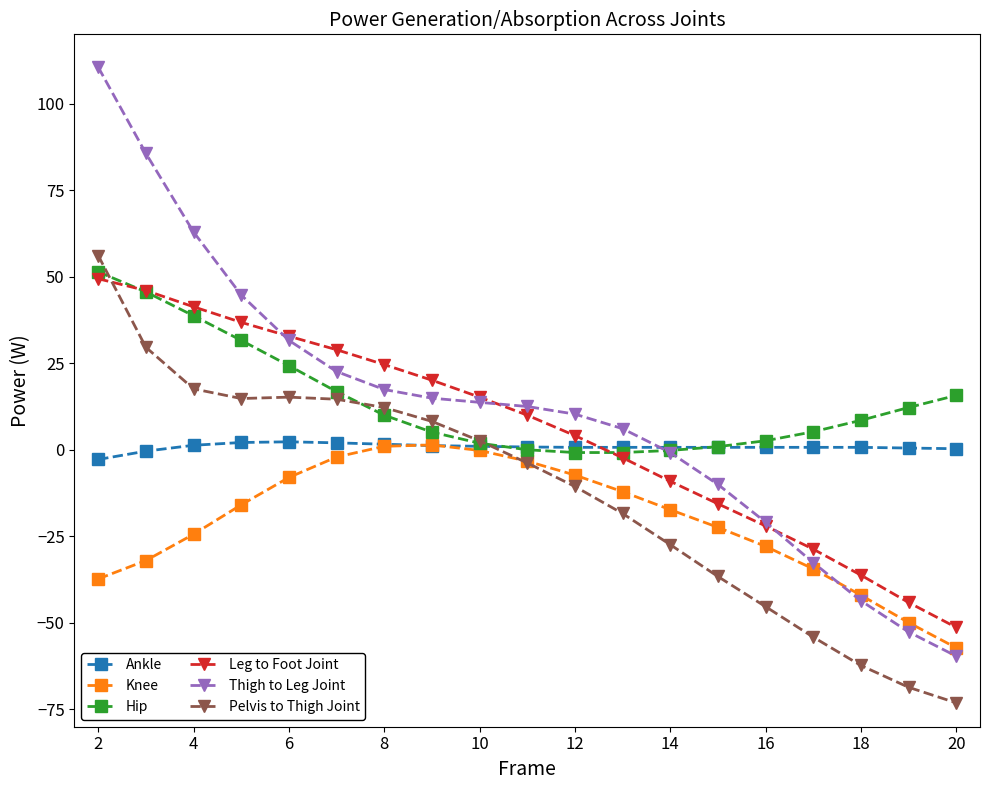

True or false: Knee and Leg to Foot Joint intersect in this chart.

False